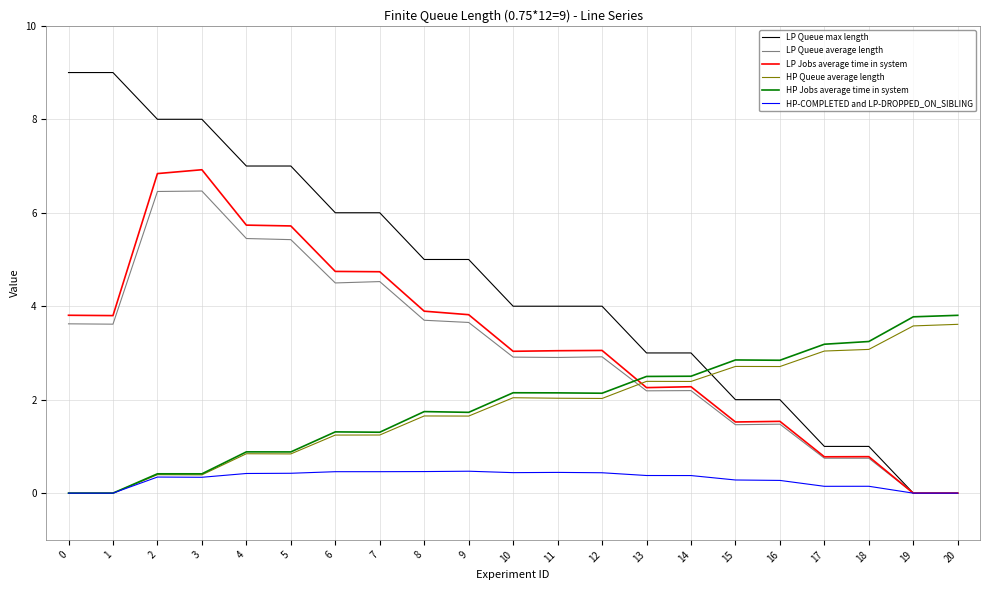

True or false: HP Queue average length has a value of 0.4 at 2.

True